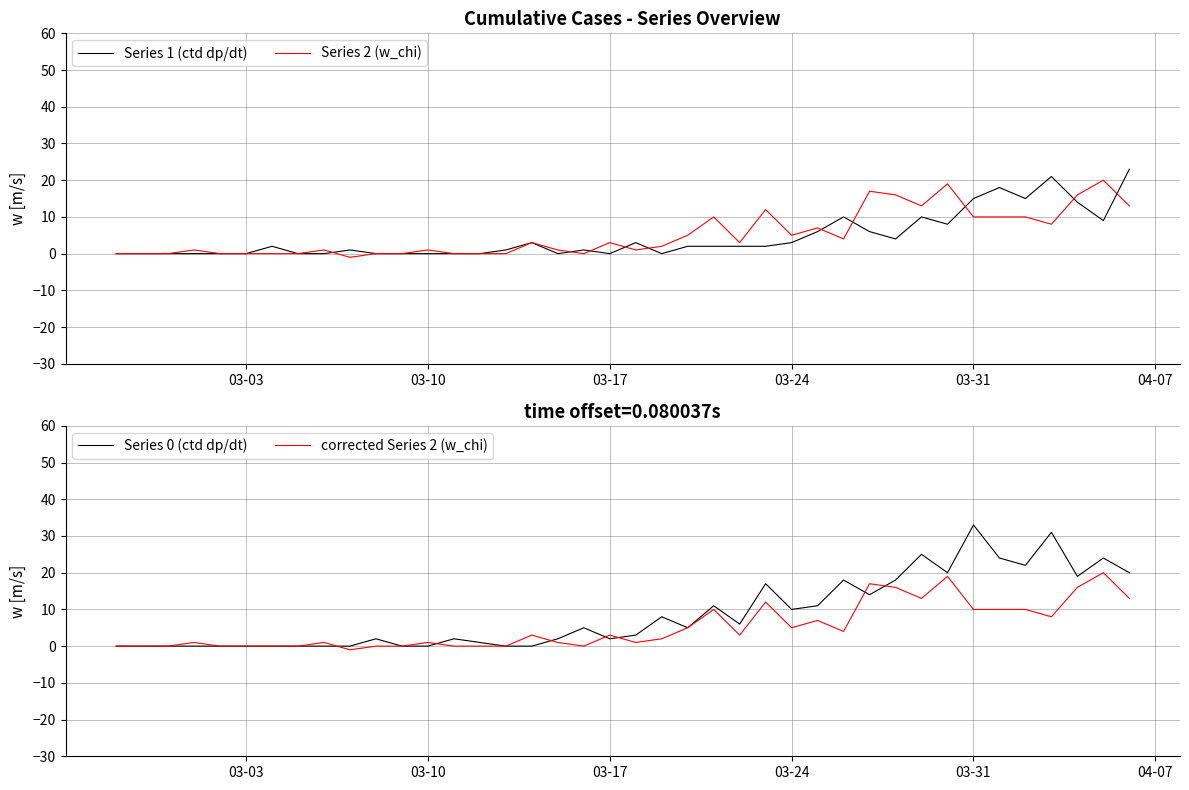

What is the value of the Series 1 (ctd dp/dt) point at the 21st from the left?

3